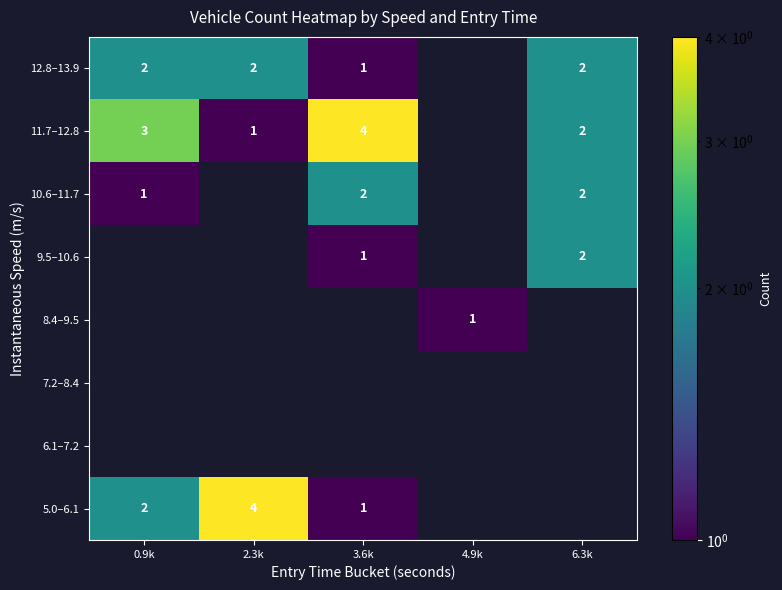

What is the sum of the 11.7–12.8 values at 3.6k and 2.3k?

5